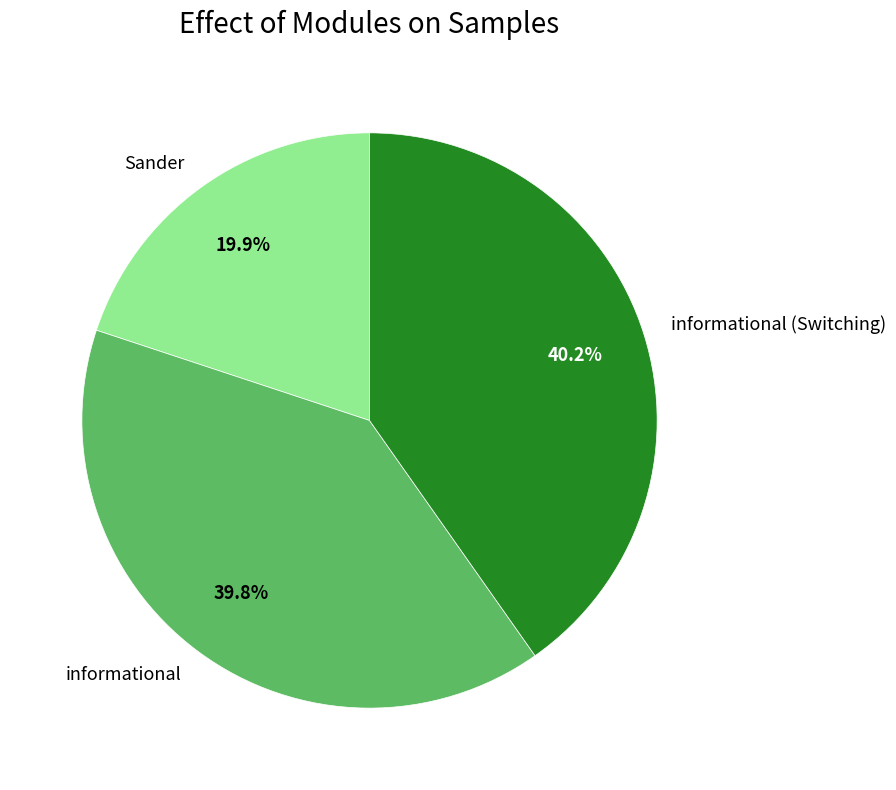

How many slices are in this pie chart?

3